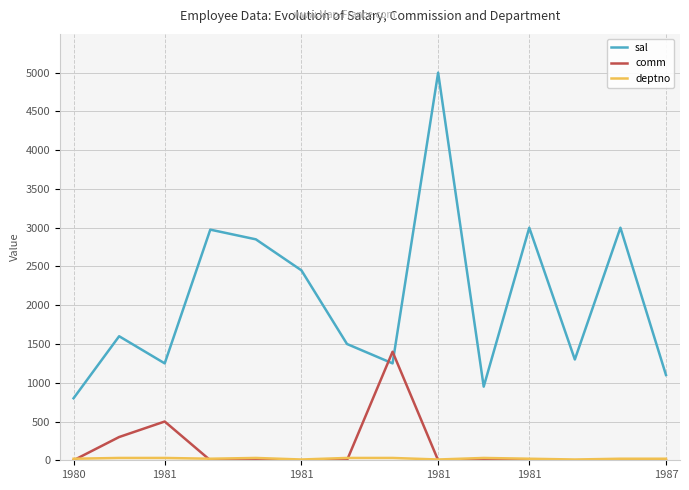

How many distinct data groups are displayed?

3